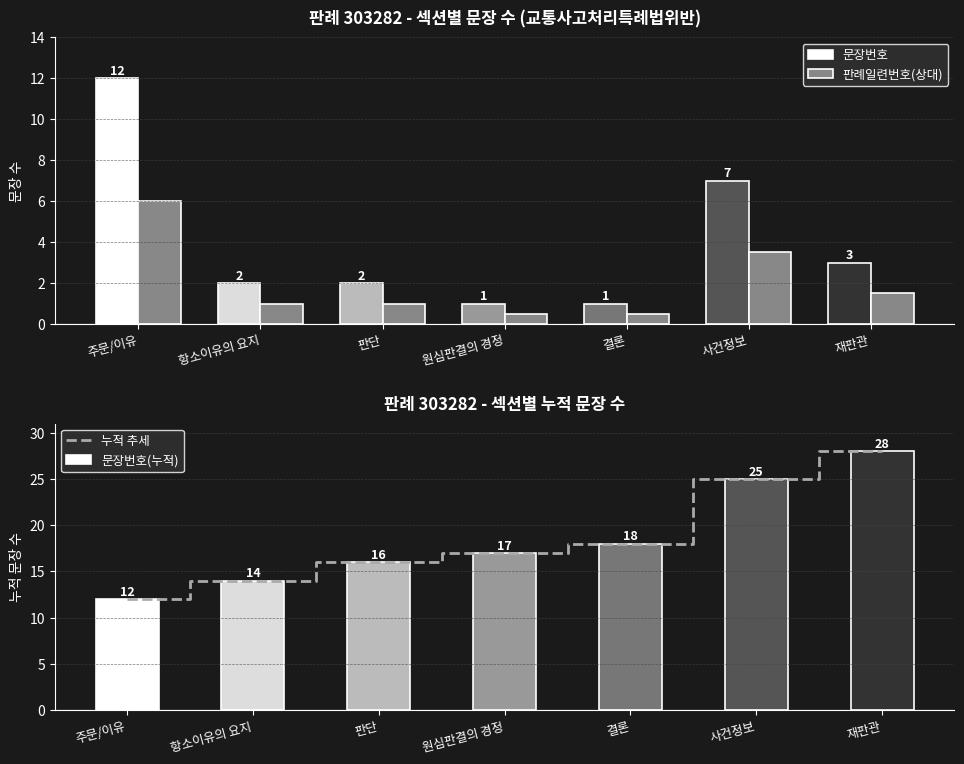

Reading left to right, what are all the values shown in this chart?

문장번호: 12.0	2.0	2.0	1.0	1.0	7.0	3.0
판례일련번호(상대): 6.0	1.0	1.0	0.5	0.5	3.5	1.5
누적 추세: 12.0	14.0	16.0	17.0	18.0	25.0	28.0
문장번호(누적): 12.0	14.0	16.0	17.0	18.0	25.0	28.0